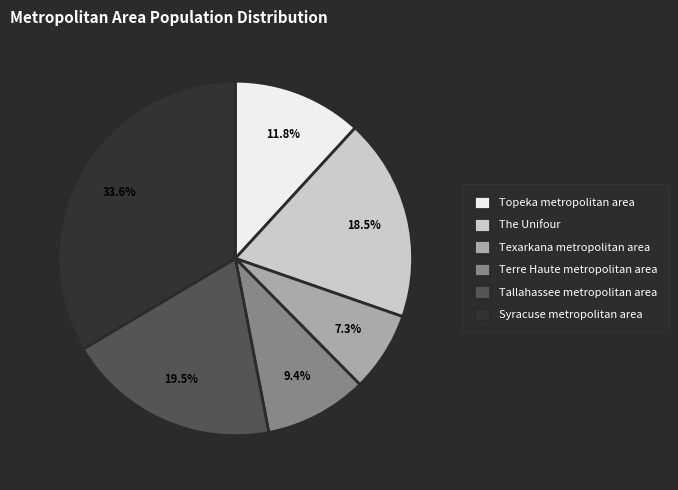

The Syracuse metropolitan area slice represents 47% of the pie. True or false?

False